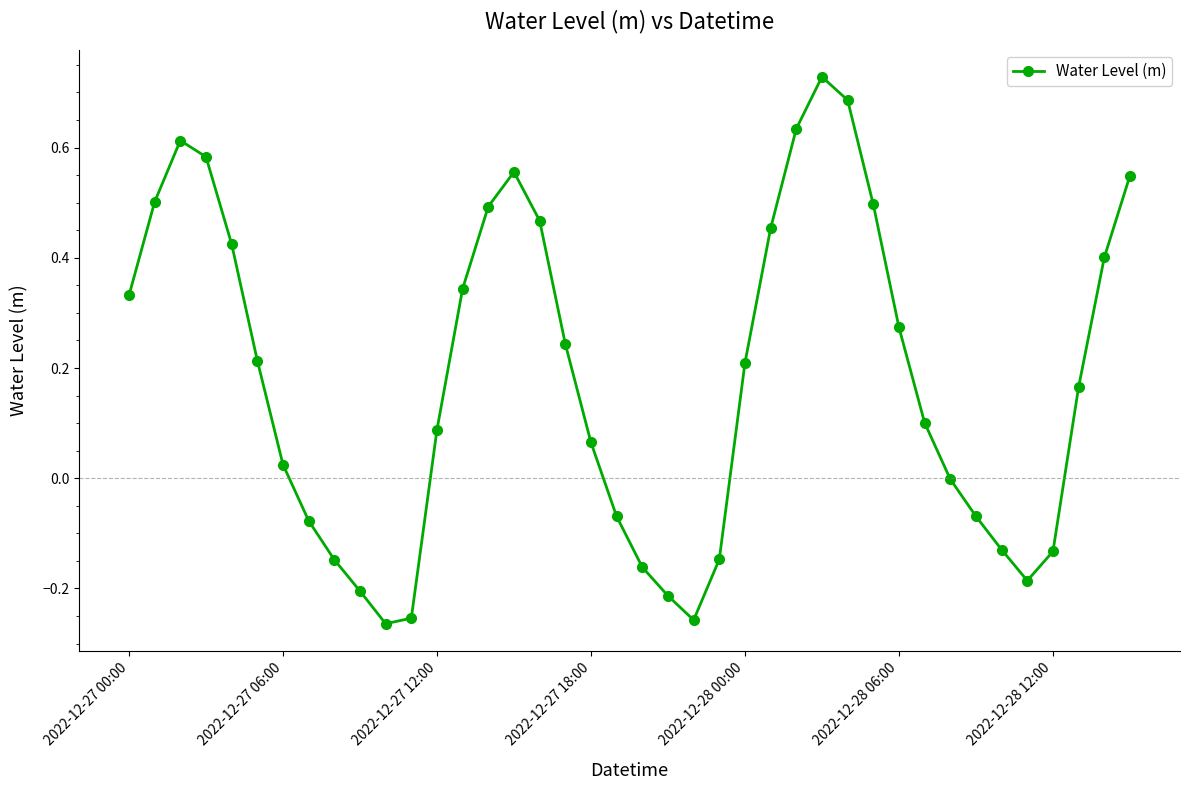

How many interior local valleys (lower than both neighbors) does the data have?

3